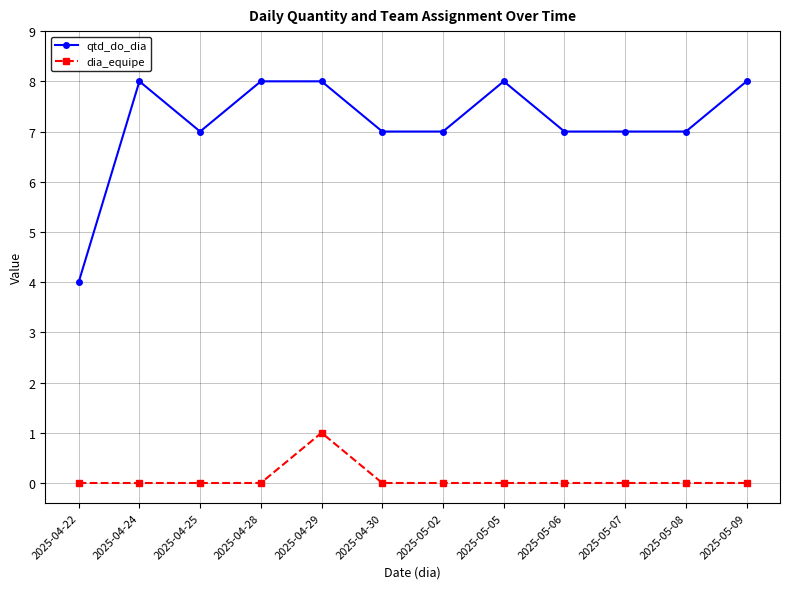

What is the total value across all series at 2025-05-08?

7